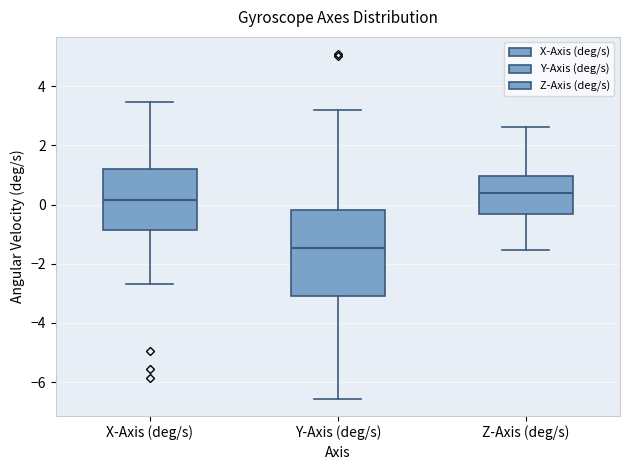

Comparing the boxes themselves (not the whiskers), which one is the tallest?

Y-Axis (deg/s)